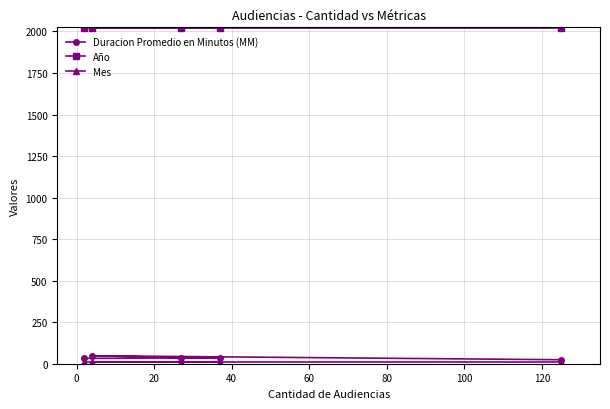

Which series has the largest total across all categories?

Año